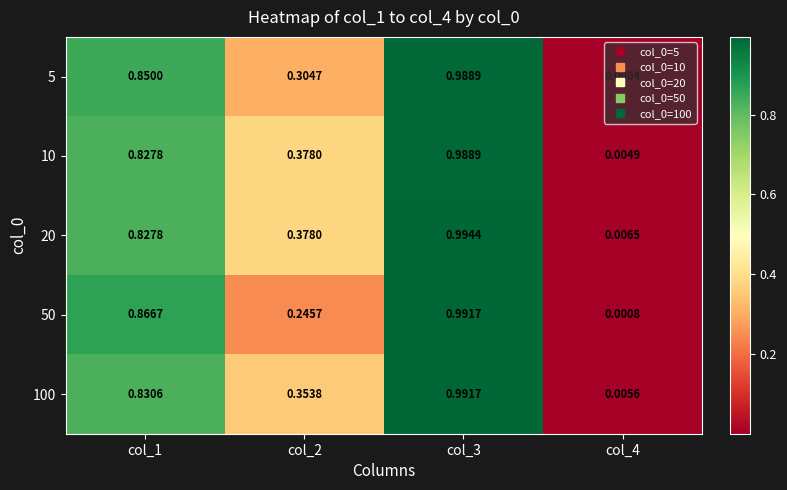

Is the value of 50 at col_4 greater than the value of 10 at col_4?

No